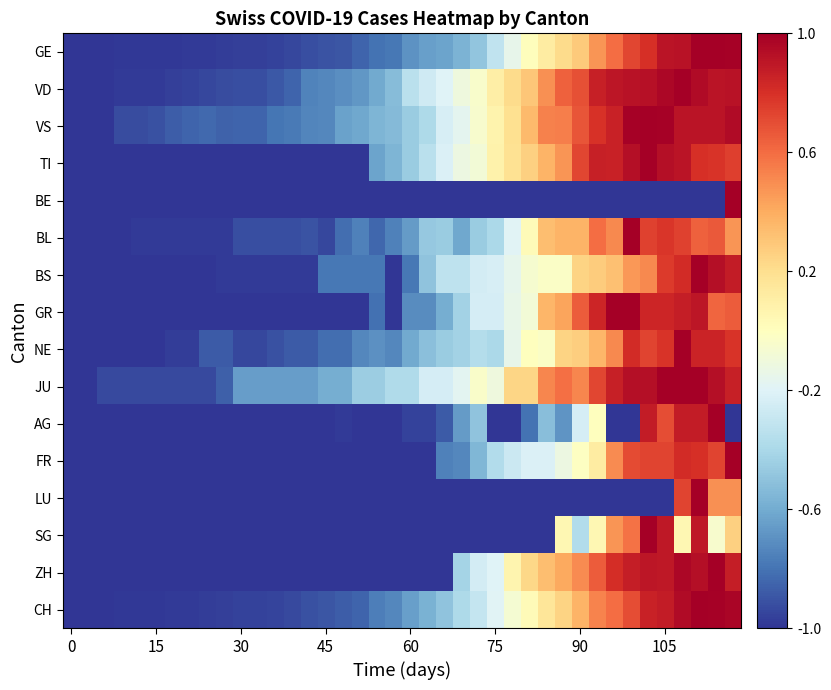

At how many categories does at least one series exceed 0?

15